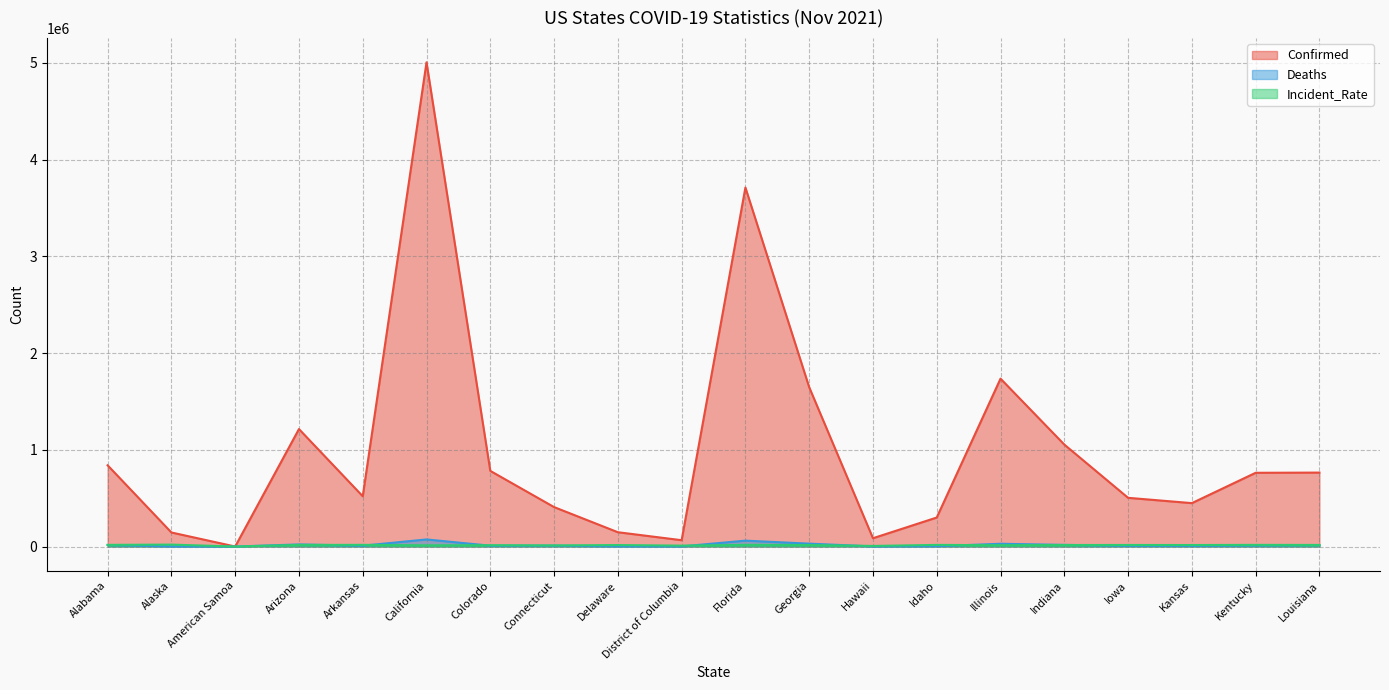

At which category is the sum across all series the highest?

California